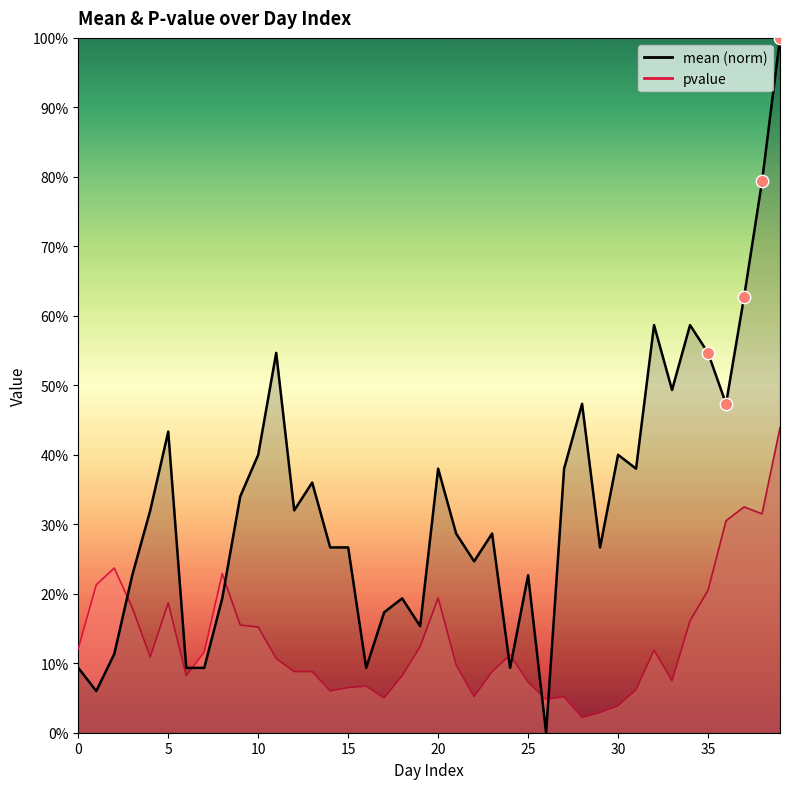

What is the total value across all series at 34?

0.7